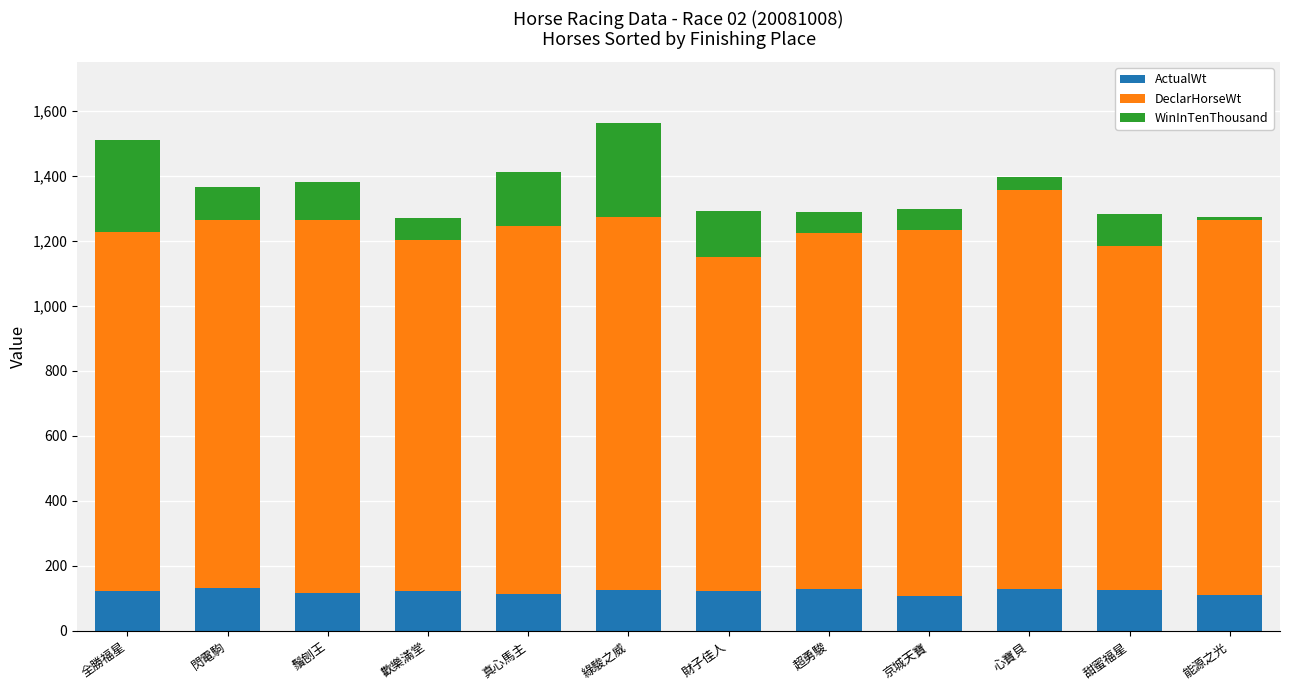

True or false: ActualWt has a value of 122 at 財子佳人.

True